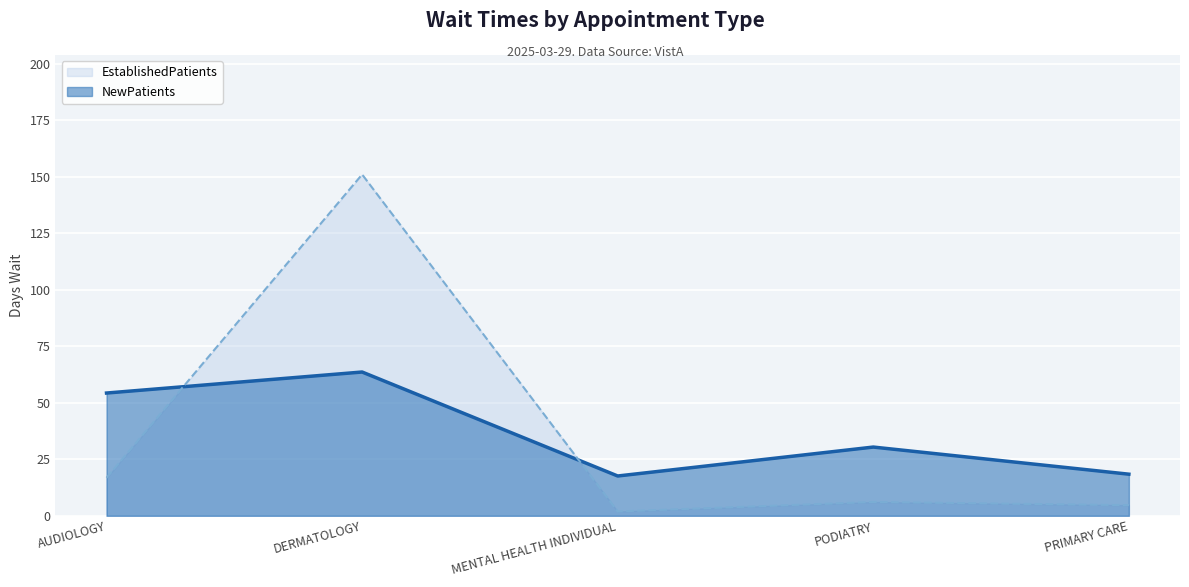

How many times do EstablishedPatients and NewPatients cross each other?

2